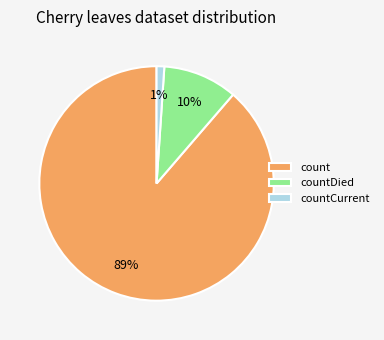

Which slice is the largest?

count